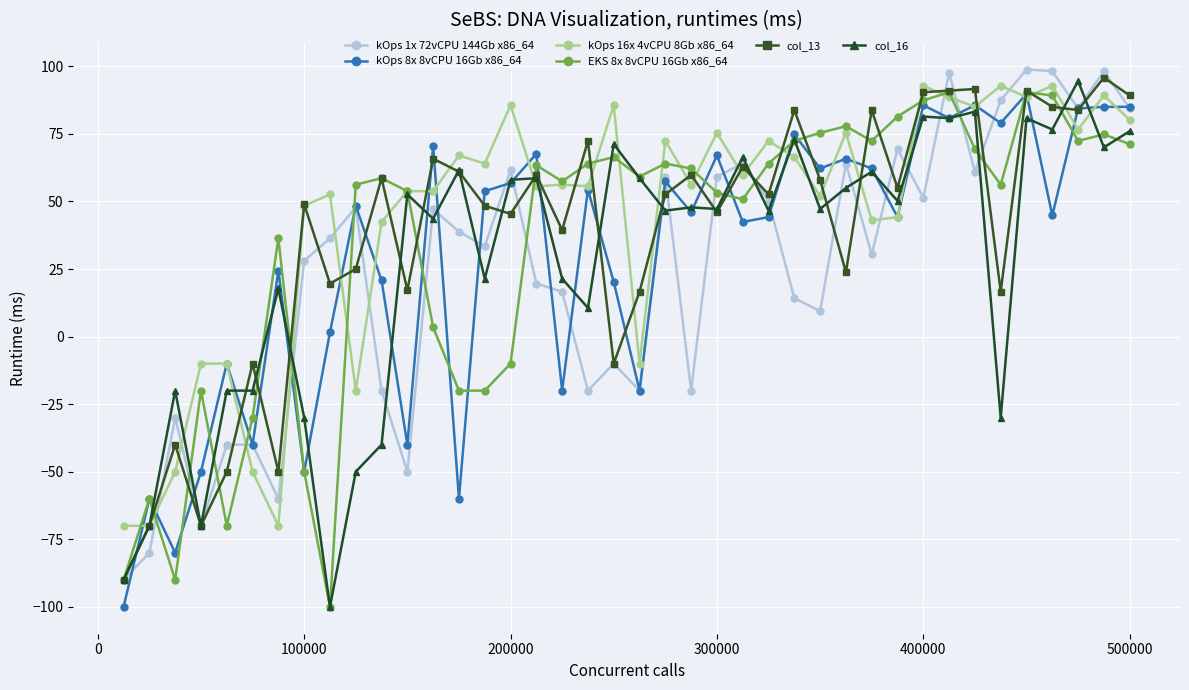

Which series has the largest range (max minus min)?

col_16